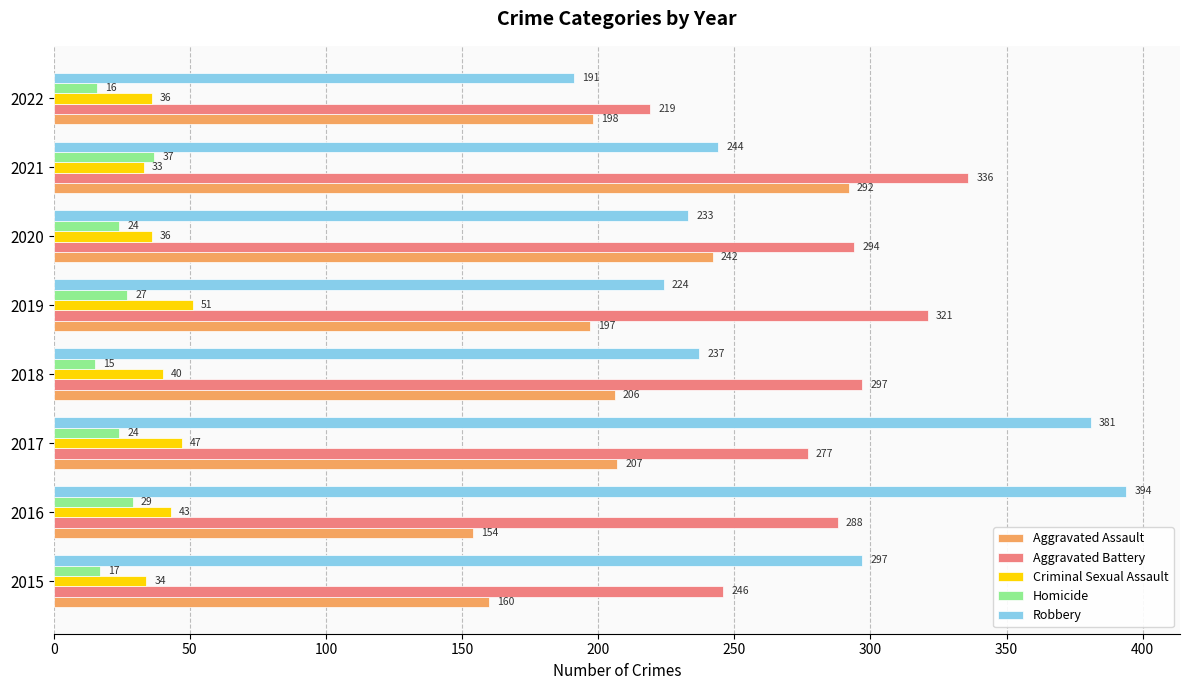

The value of Aggravated Battery at 2021 is 336. True or false?

True